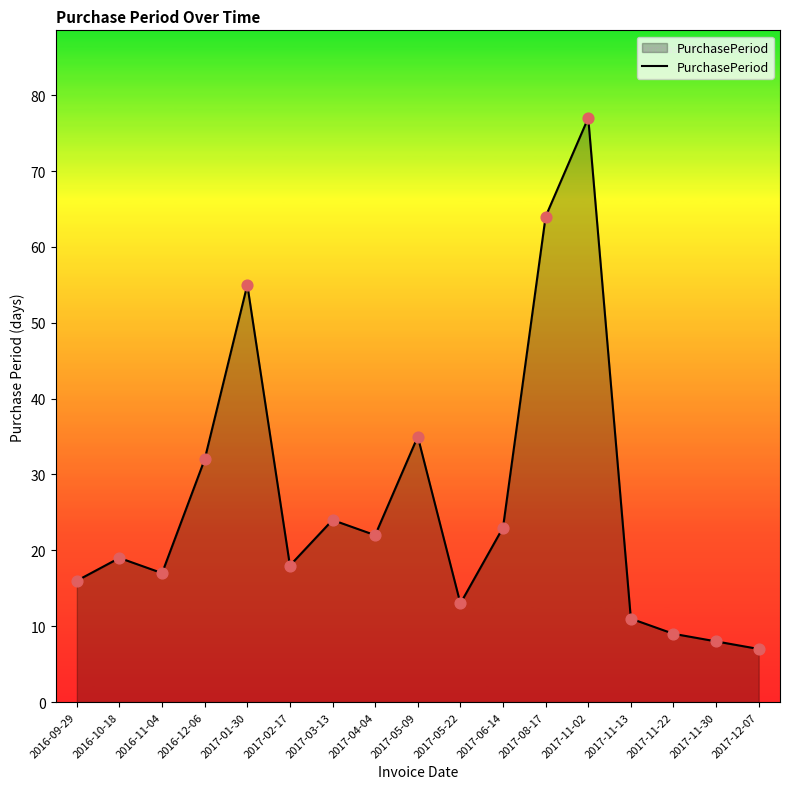

Approximately how many times larger is the value at 2017-05-22 compared to 2017-06-14?

0.6